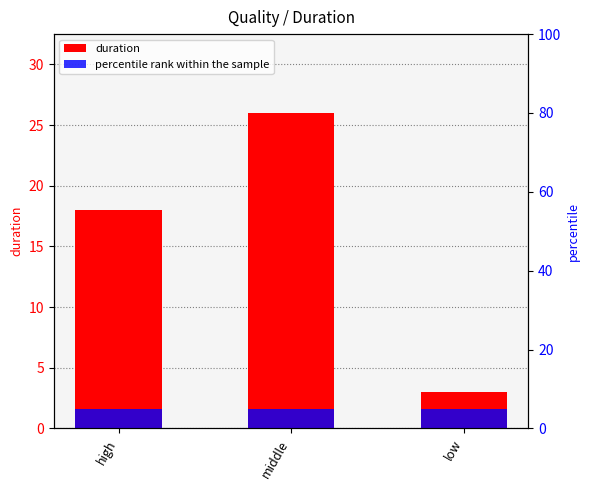

What is the sum of all values?

47